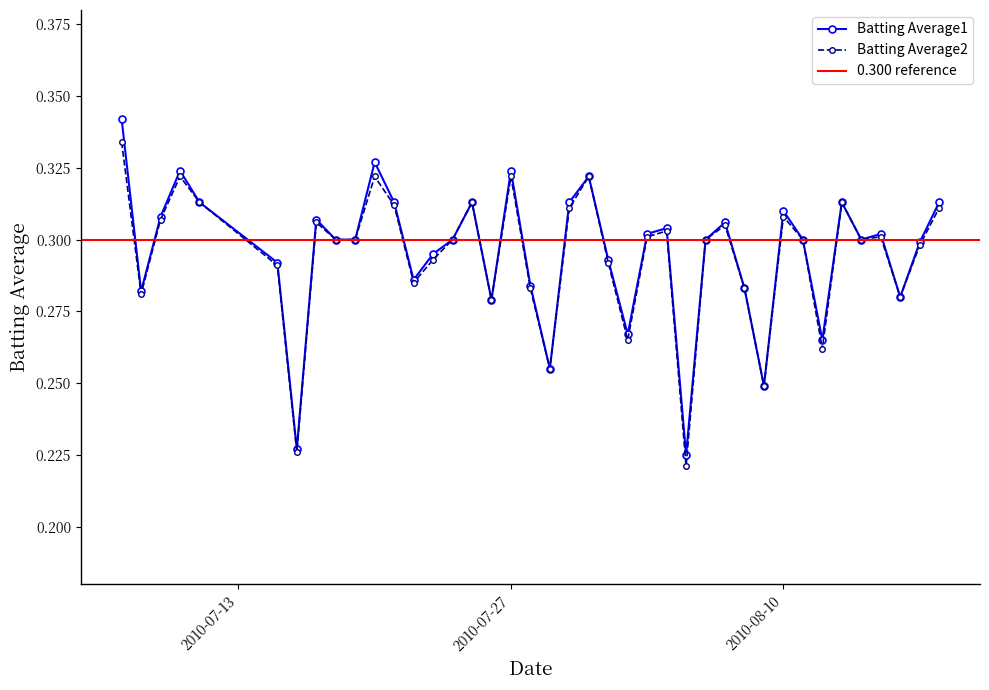

Count the Batting Average2 values in the range 0 to 1.

40